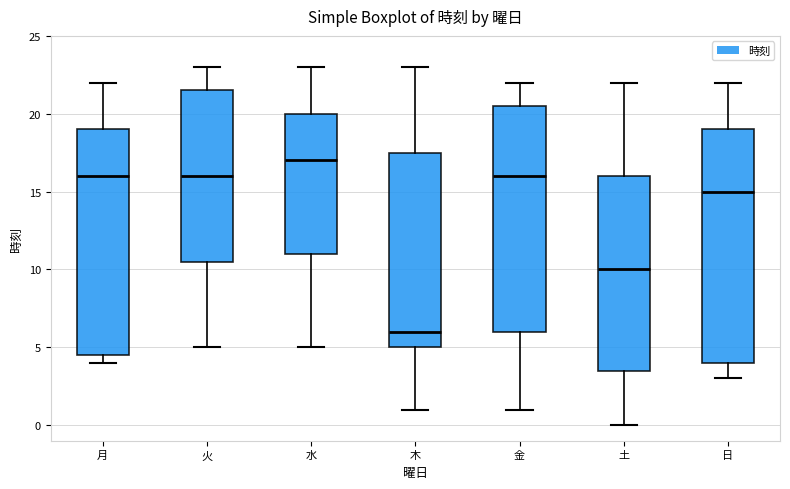

Reading left to right, read every box against the y-axis: the position of its median line, the range the box covers, and the ends of its whiskers. The values are not printed on the chart, so give them approximately, as read against the axis.

月: median 16.0, box 4.5 to 19.0, whiskers 4.0 to 22.0
火: median 16.0, box 10.5 to 21.5, whiskers 5.0 to 23.0
水: median 17.0, box 11.0 to 20.0, whiskers 5.0 to 23.0
木: median 6.0, box 5.0 to 17.5, whiskers 1.0 to 23.0
金: median 16.0, box 6.0 to 20.5, whiskers 1.0 to 22.0
土: median 10.0, box 3.5 to 16.0, whiskers 0.0 to 22.0
日: median 15.0, box 4.0 to 19.0, whiskers 3.0 to 22.0